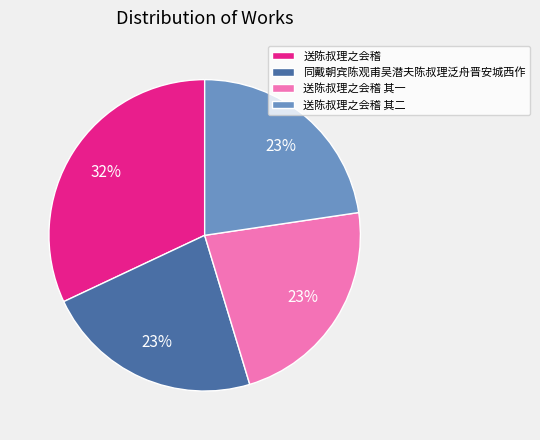

Count the number of slices in the pie.

4